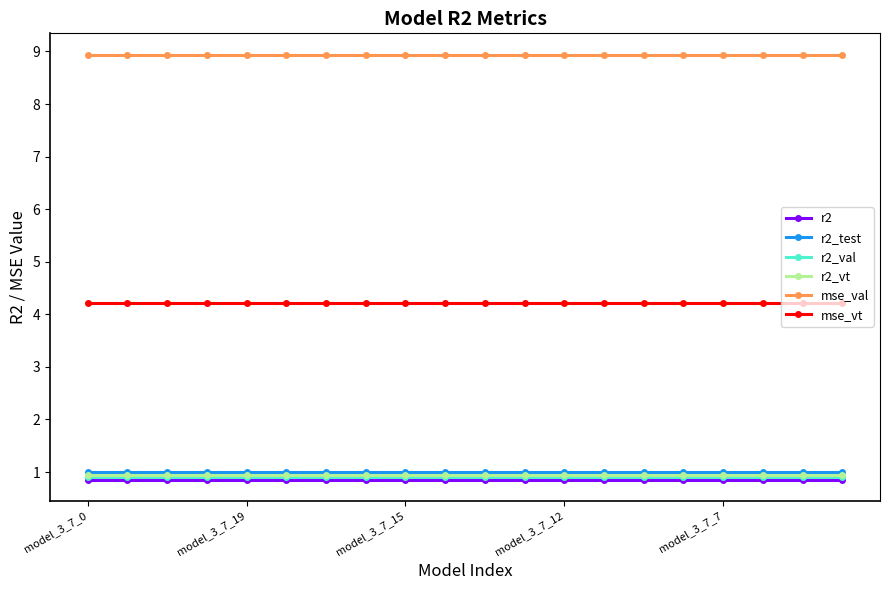

True or false: r2_vt and r2_test intersect in this chart.

False